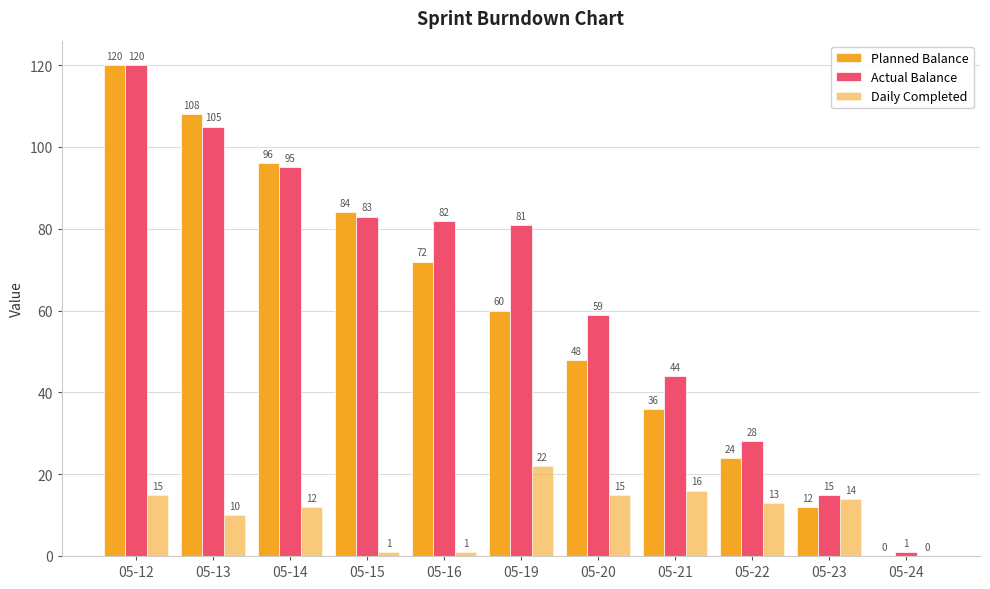

Which series changed the most between 05-12 and 05-23?

Planned Balance